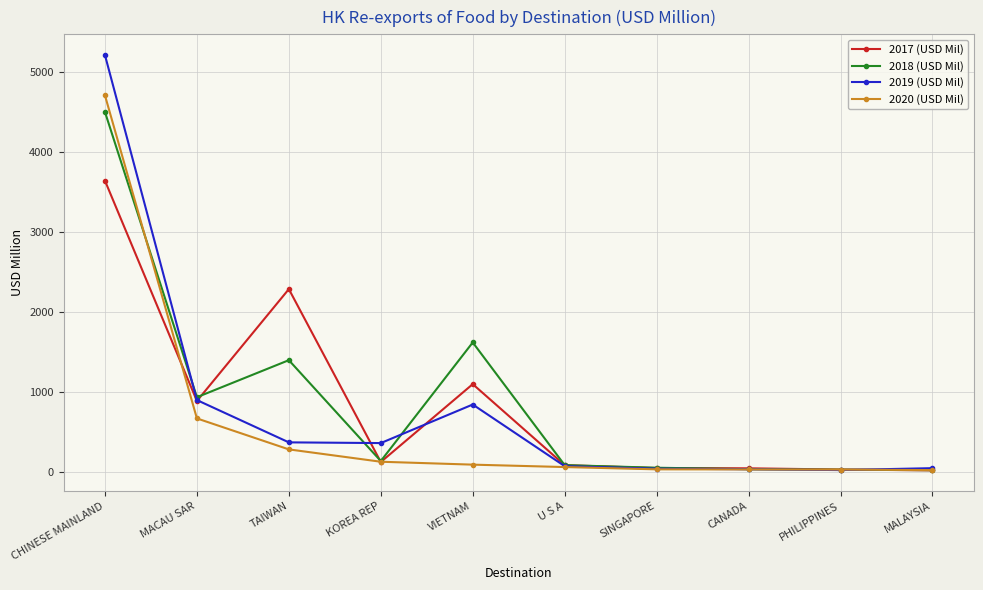

What is the total value across all series at MALAYSIA?

108.7